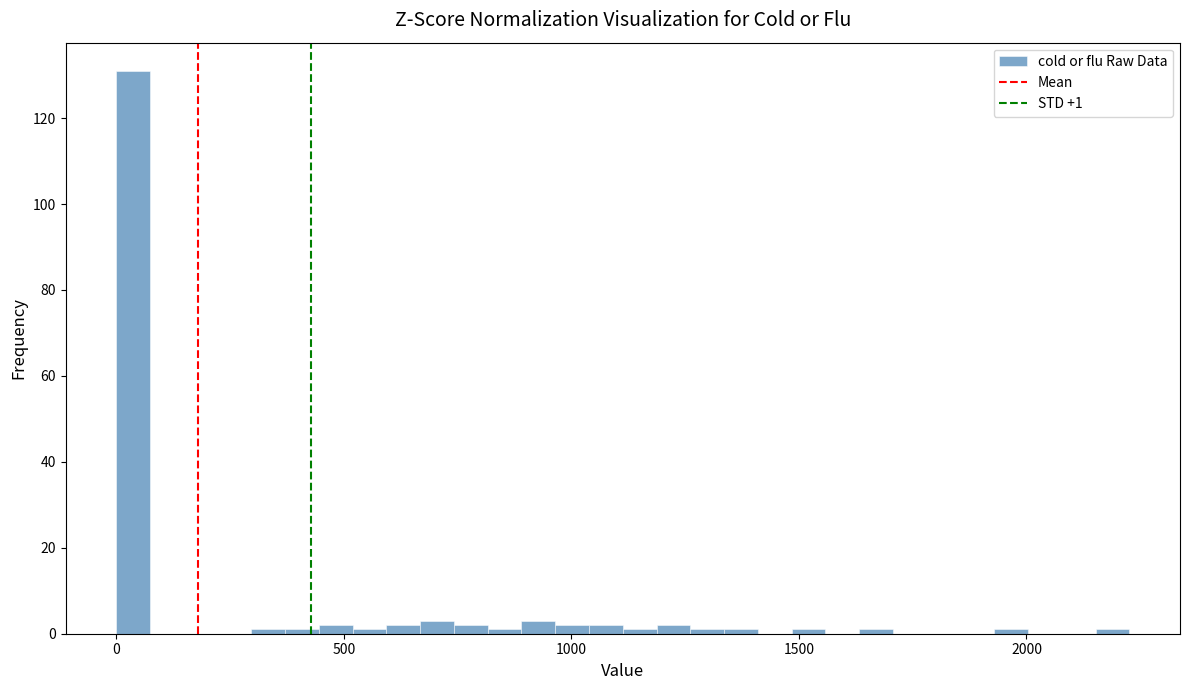

Around what value on the x-axis is the tallest bar? Give the approximate position of its centre, as read against the axis.

50